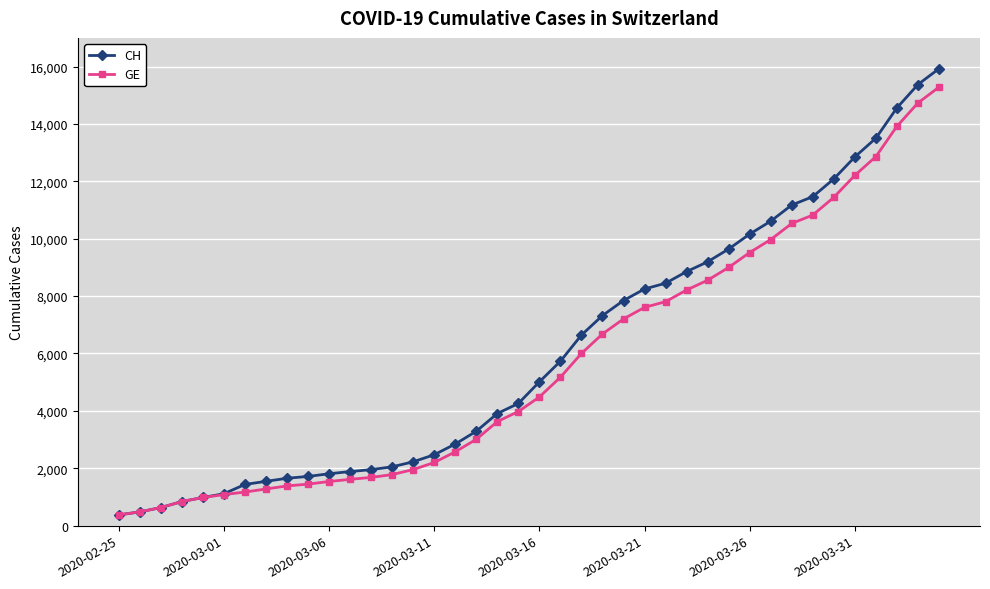

Does the chart have visible grid lines?

Yes